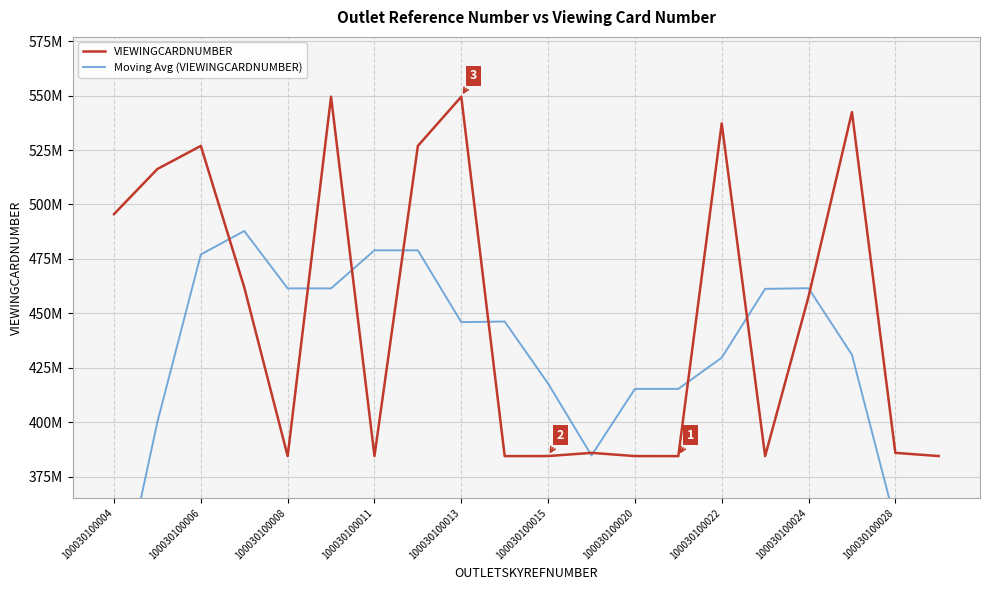

Which series ends up on top after the final intersection of Moving Avg (VIEWINGCARDNUMBER) and VIEWINGCARDNUMBER?

VIEWINGCARDNUMBER